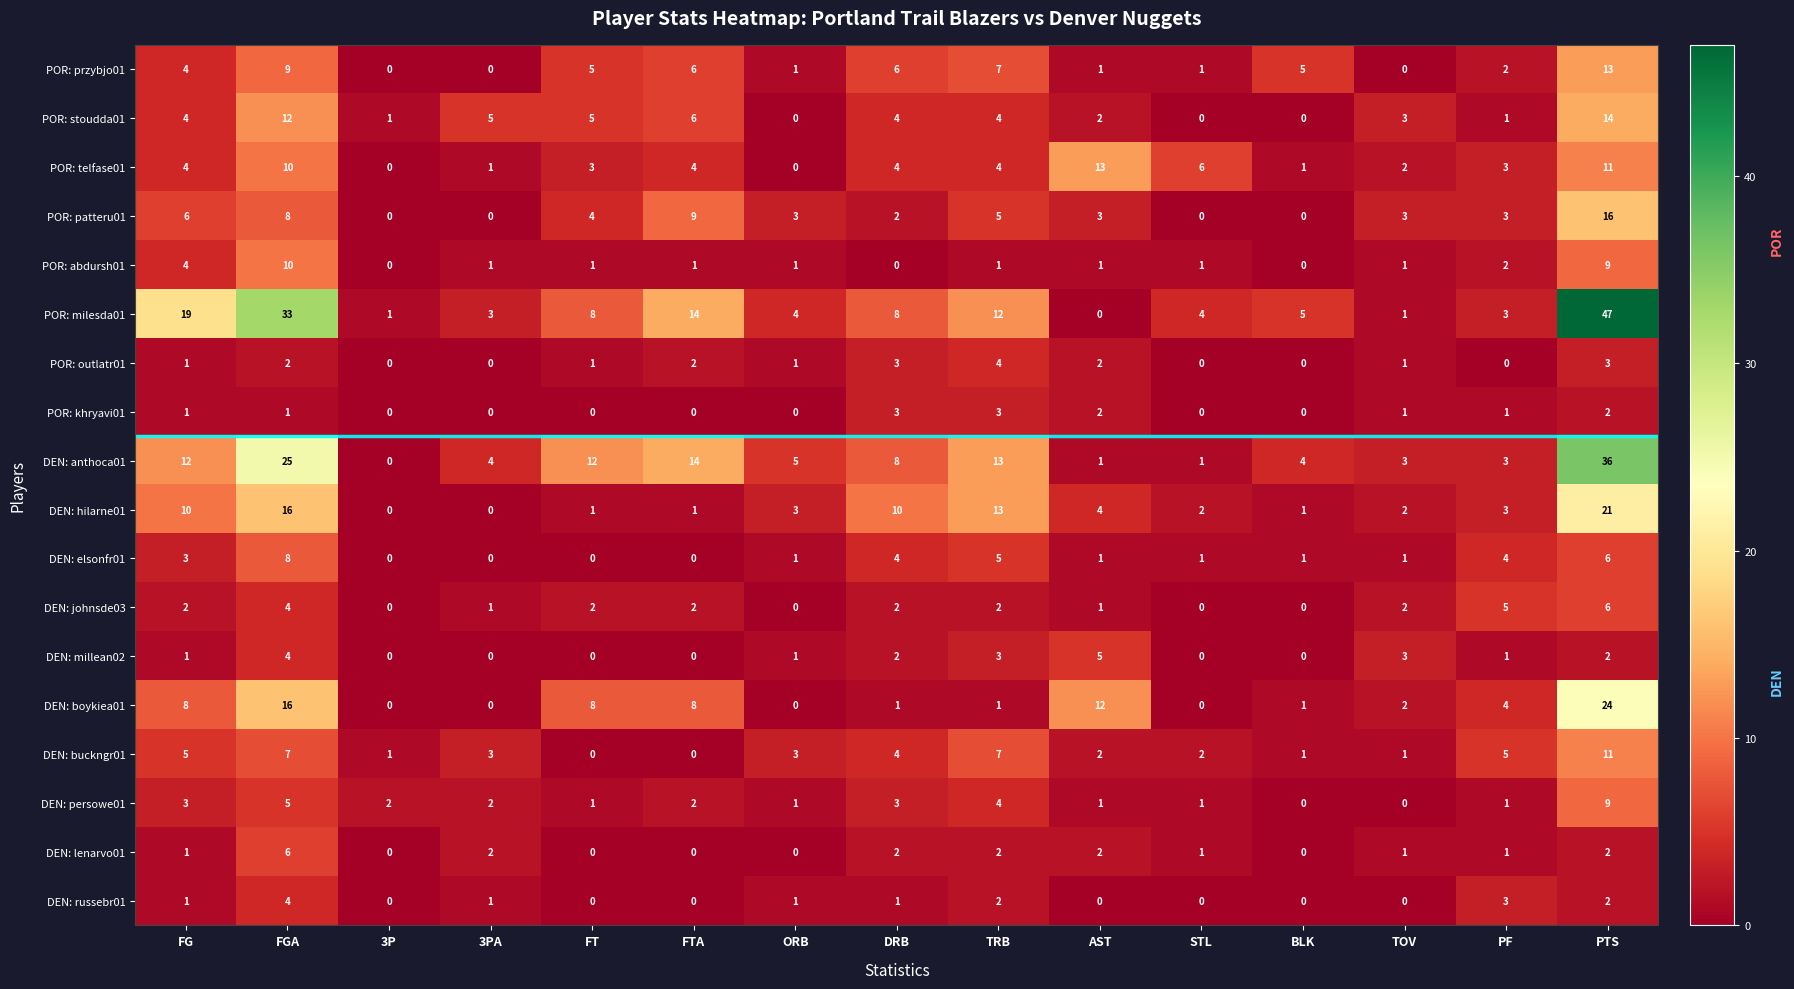

What is the sum of all POR: milesda01 values?

162